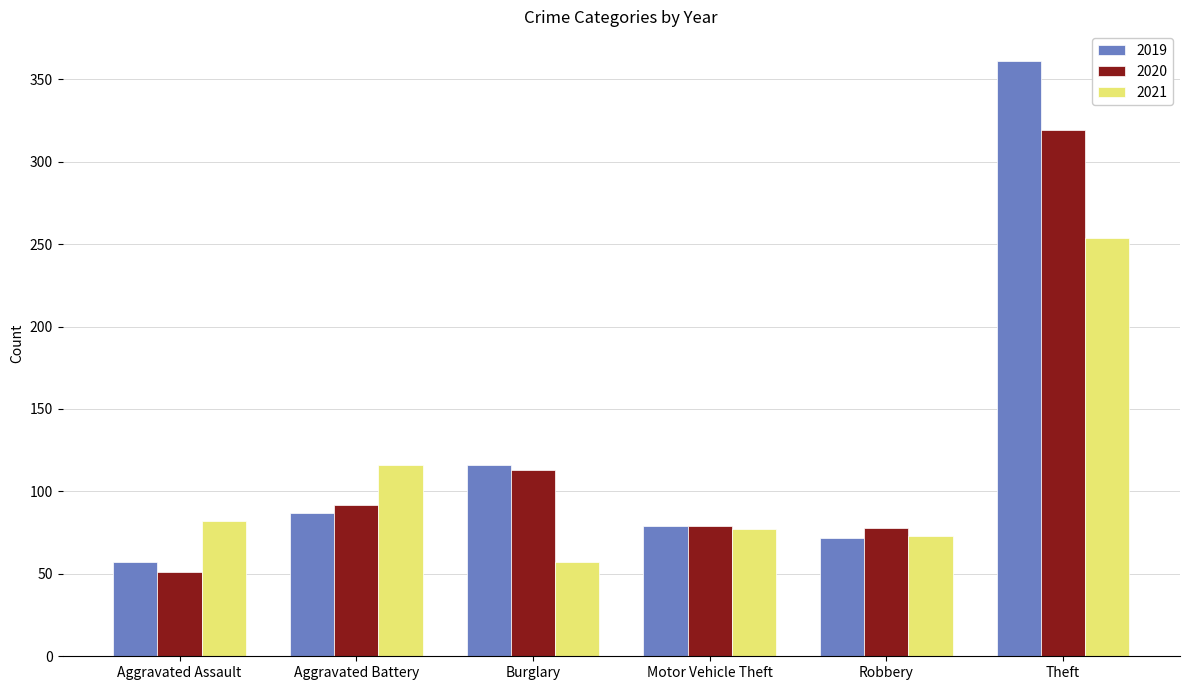

What is the minimum value shown in the chart?

51